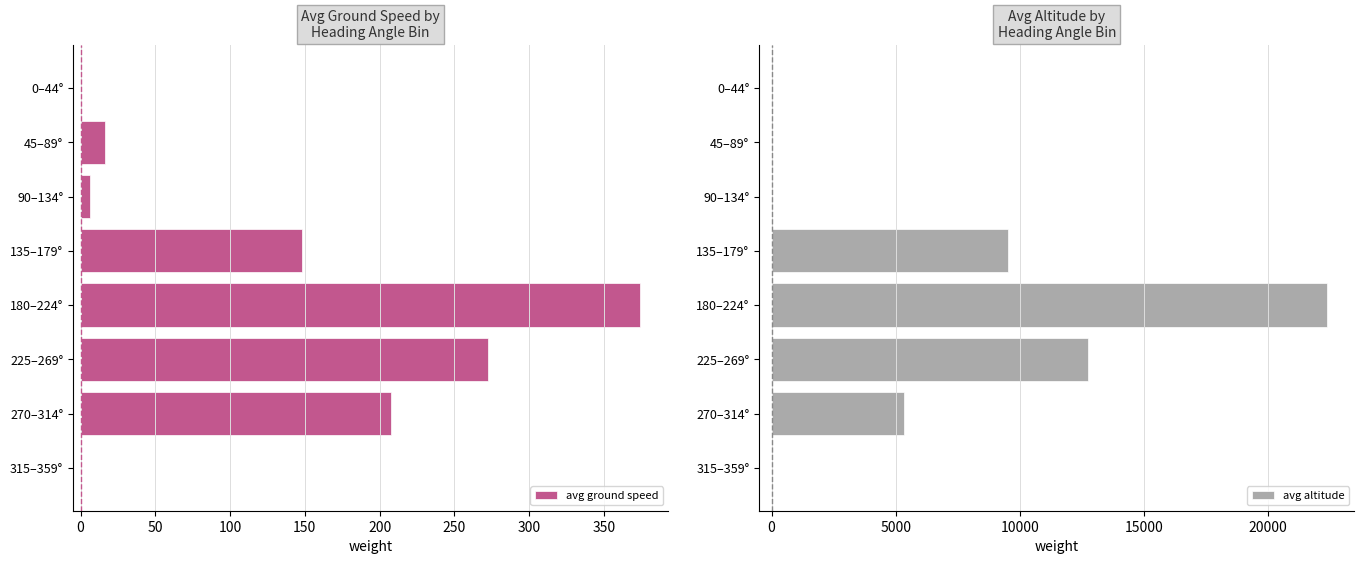

What value does the avg ground speed series have at 135–179°?

148.3